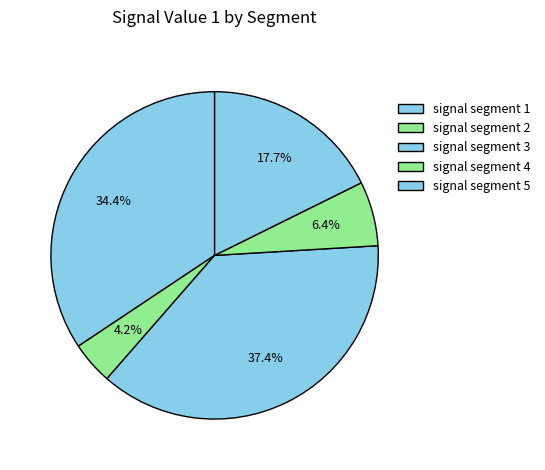

Is there a majority slice in this chart?

No